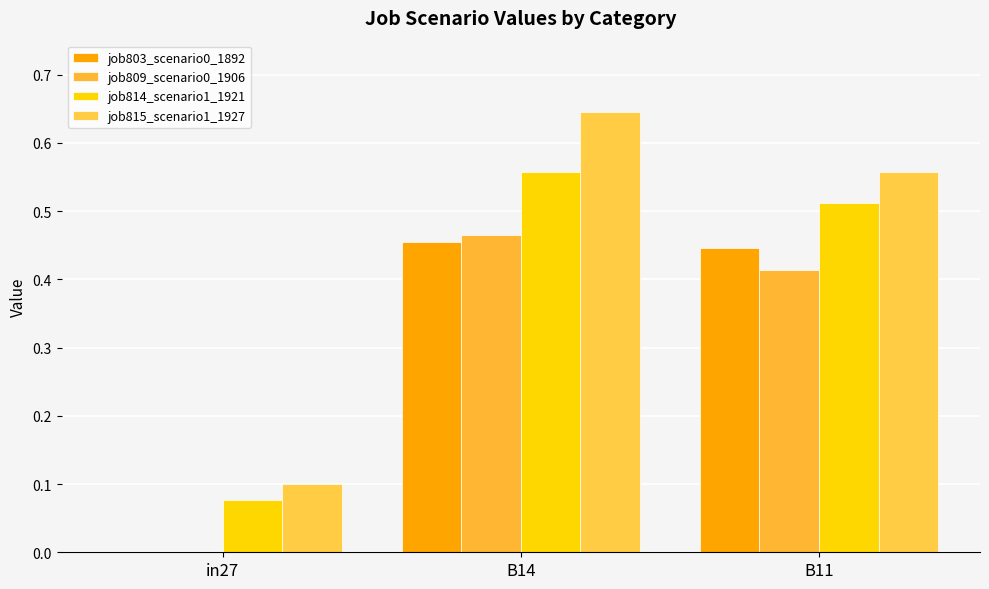

Rank the categories by job803_scenario0_1892 value from lowest to highest.

in27, B11, B14